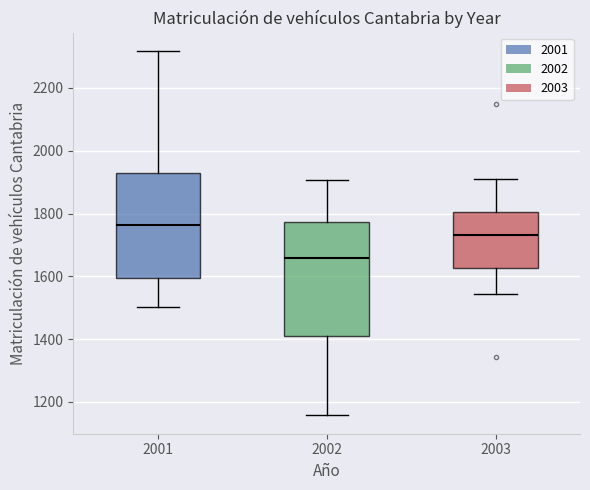

Reading left to right, read every box against the y-axis: the position of its median line, the range the box covers, and the ends of its whiskers. The values are not printed on the chart, so give them approximately, as read against the axis.

2001: median 1760, box 1600 to 1920, whiskers 1500 to 2320
2002: median 1660, box 1420 to 1780, whiskers 1160 to 1900
2003: median 1740, box 1620 to 1800, whiskers 1540 to 1920